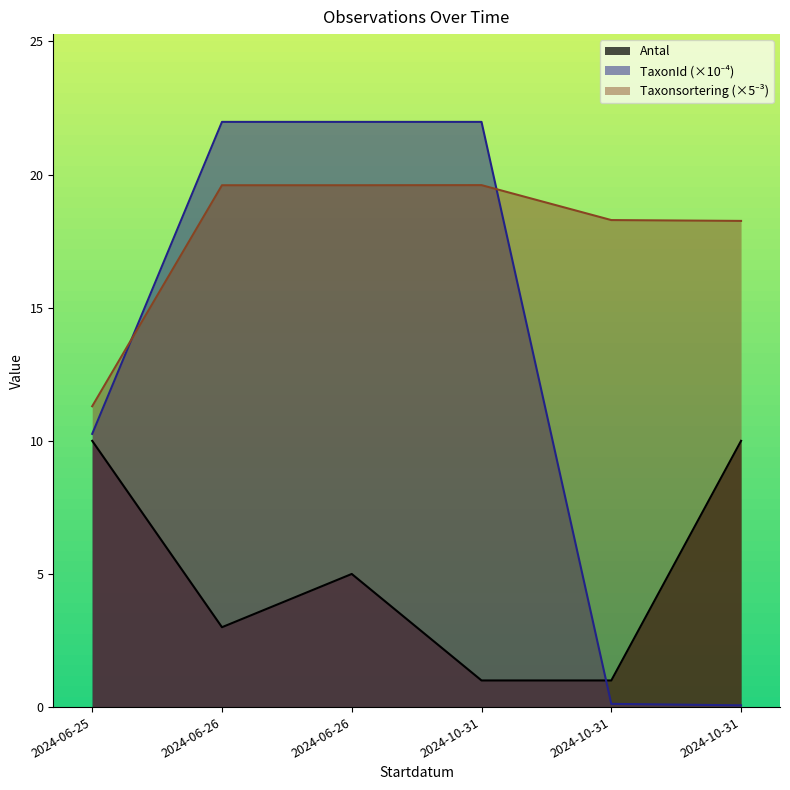

What is the sum of all TaxonId values?

76.4